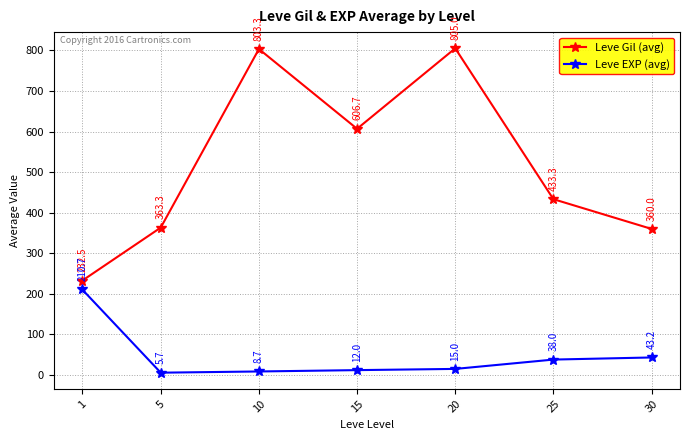

The Leve EXP (avg) series shows 87.2 at 1. True or false?

False